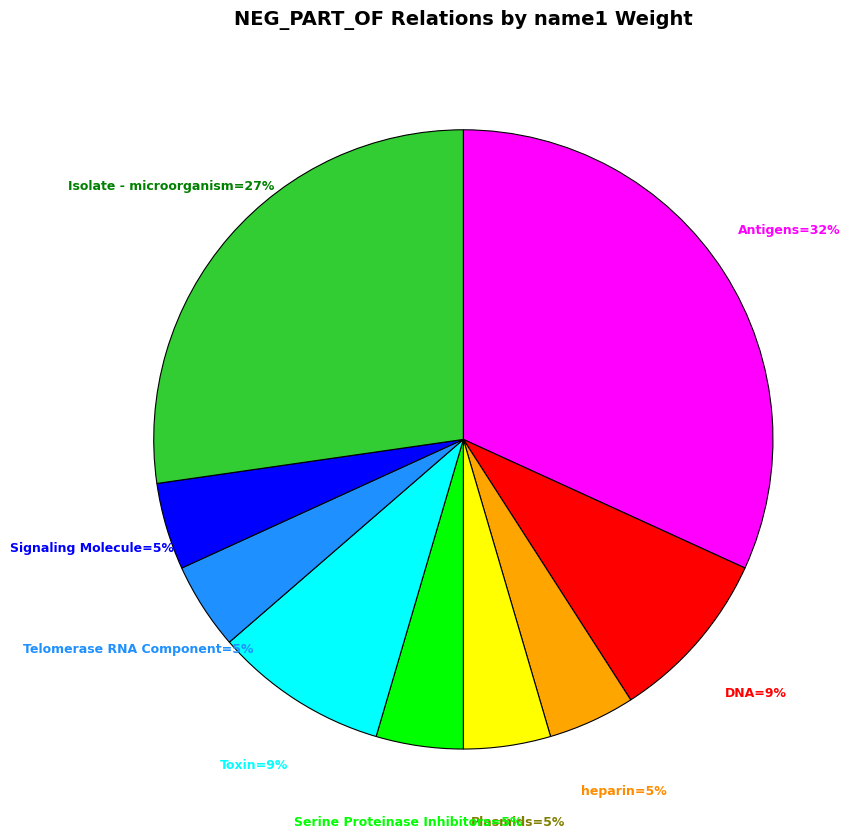

How many segments does this pie chart have?

9